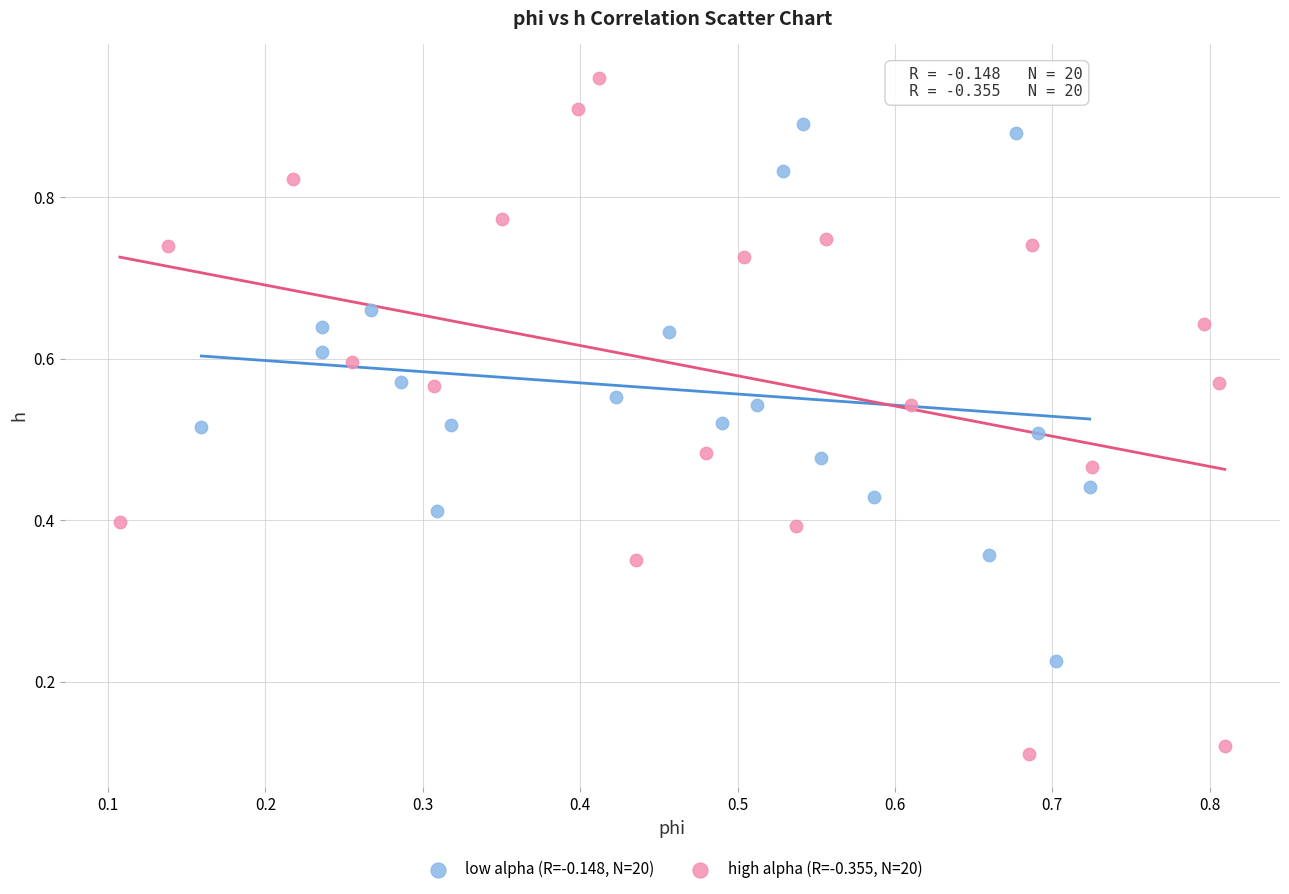

Which series reaches the minimum Y coordinate?

high alpha (R=-0.355, N=20)